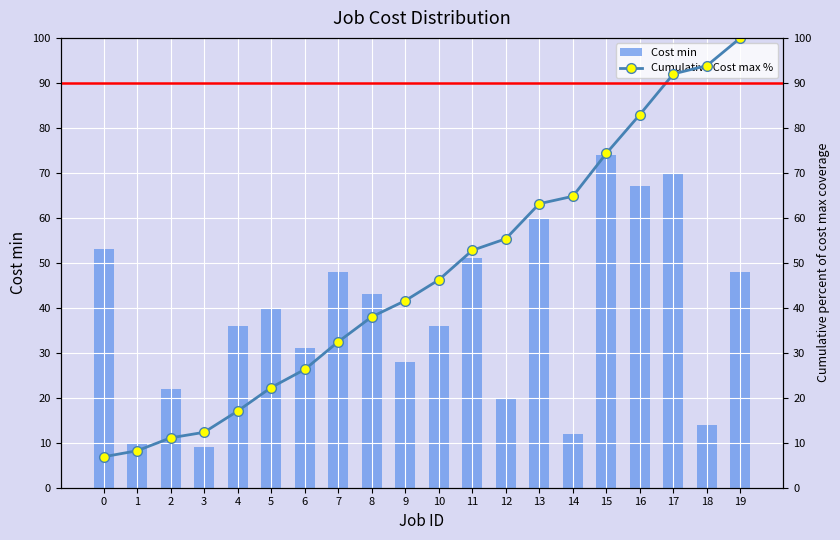

Which series changed the most between 17 and 18?

Cost min